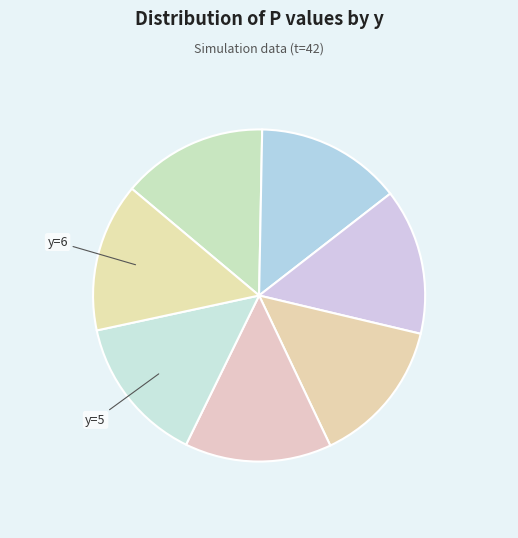

Which category has the biggest portion of the pie?

y=6